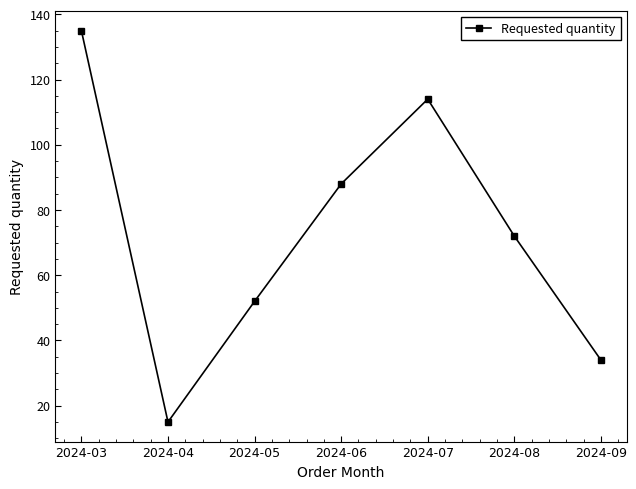

How many series are shown in this chart?

1